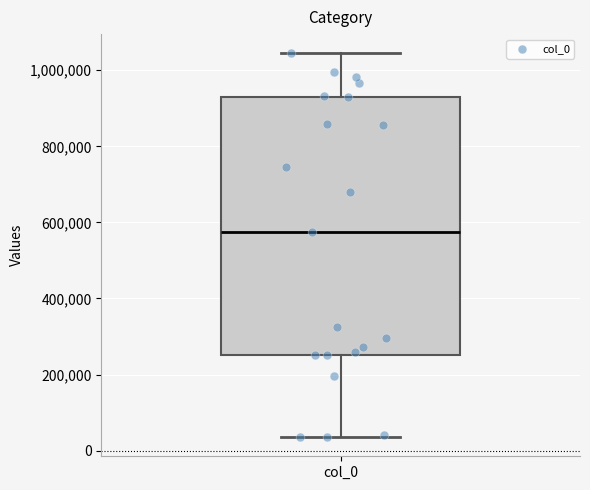

Read this box plot against the y-axis: the position of the median line, the range covered by the box, and the ends of both whiskers. The values are not printed on the chart, so give them approximately, as read against the axis.

median 580000, box 260000 to 920000, whiskers 40000 to 1040000